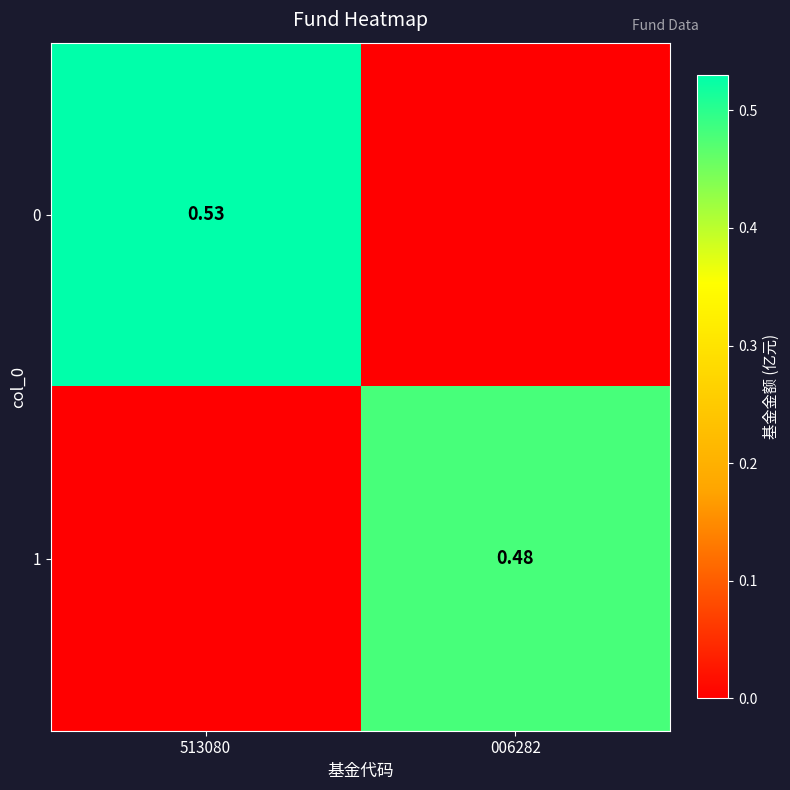

Is the value of 1 at 006282 greater than the value of 0 at 513080?

No